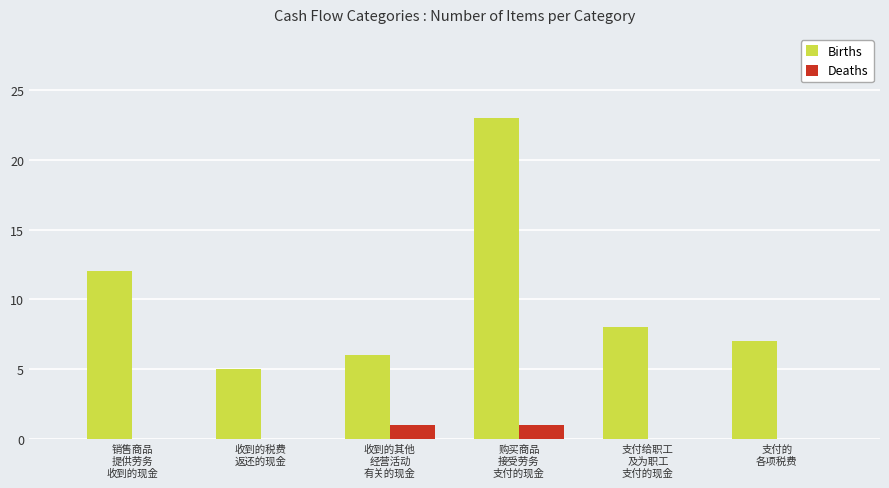

Which series has the largest total across all categories?

Births